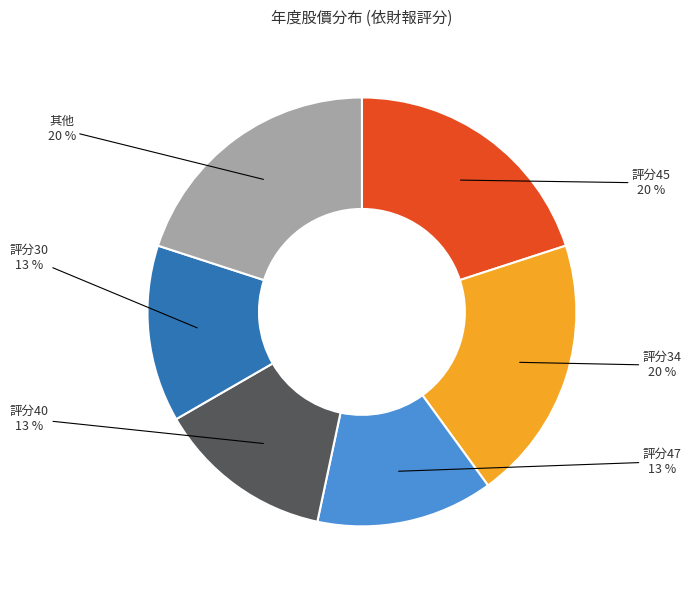

To the nearest percent, what is the difference between the largest and smallest slice percentages?

7%